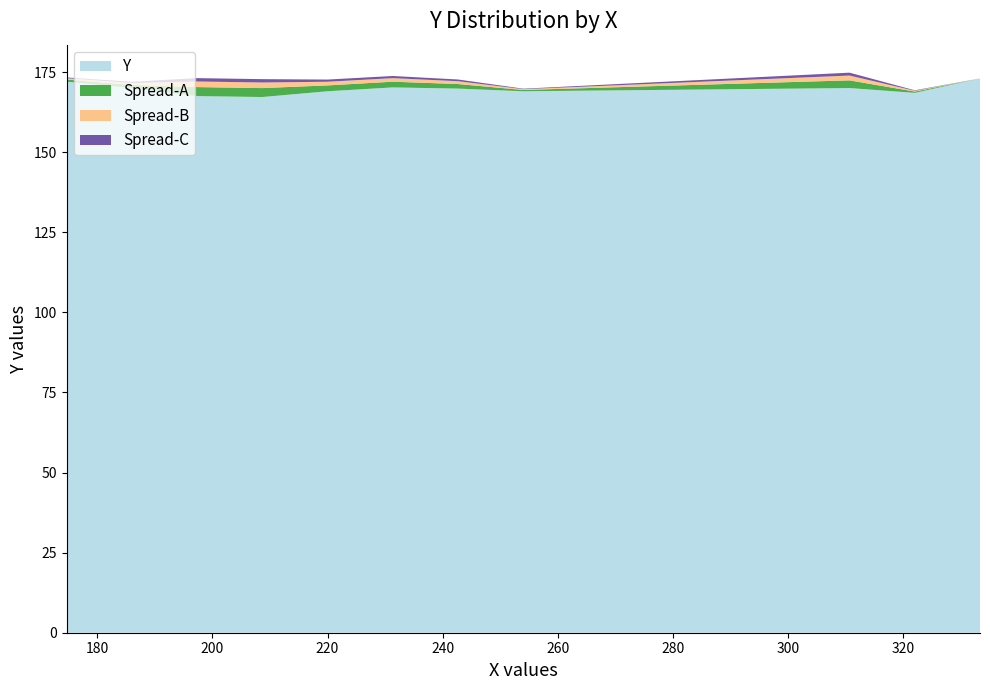

What is the highest value of the Y series?

173.0